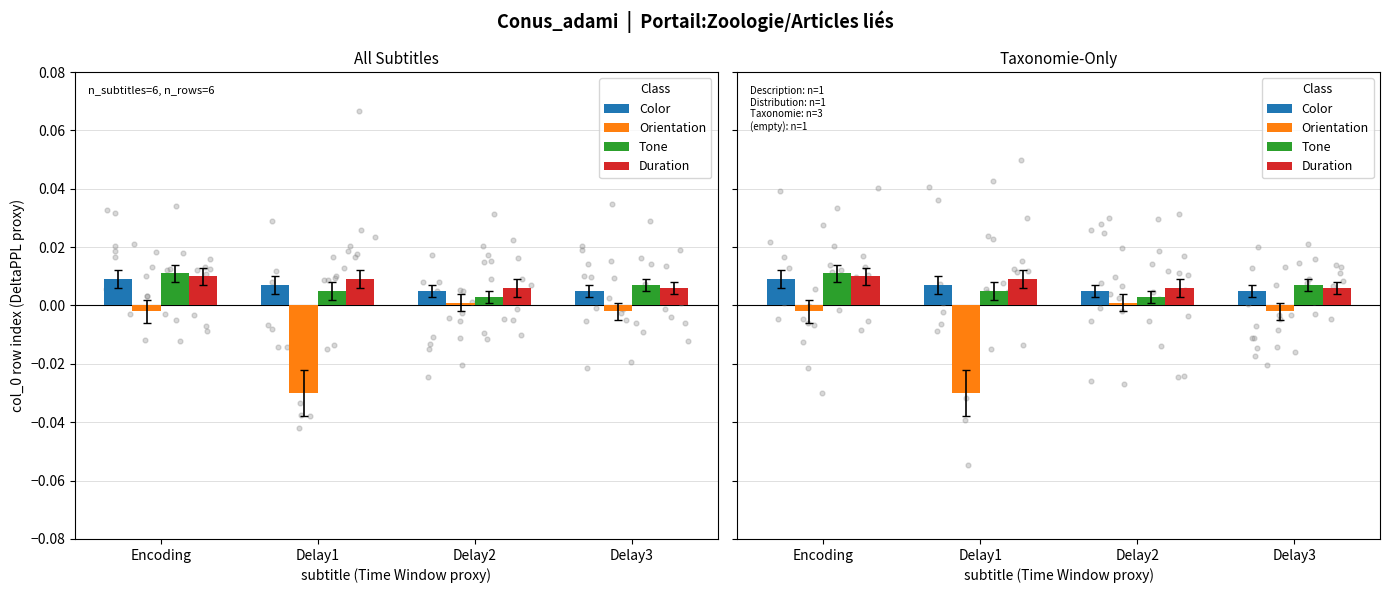

Is the value of Duration at Delay1 greater than the value of Color at Encoding?

No